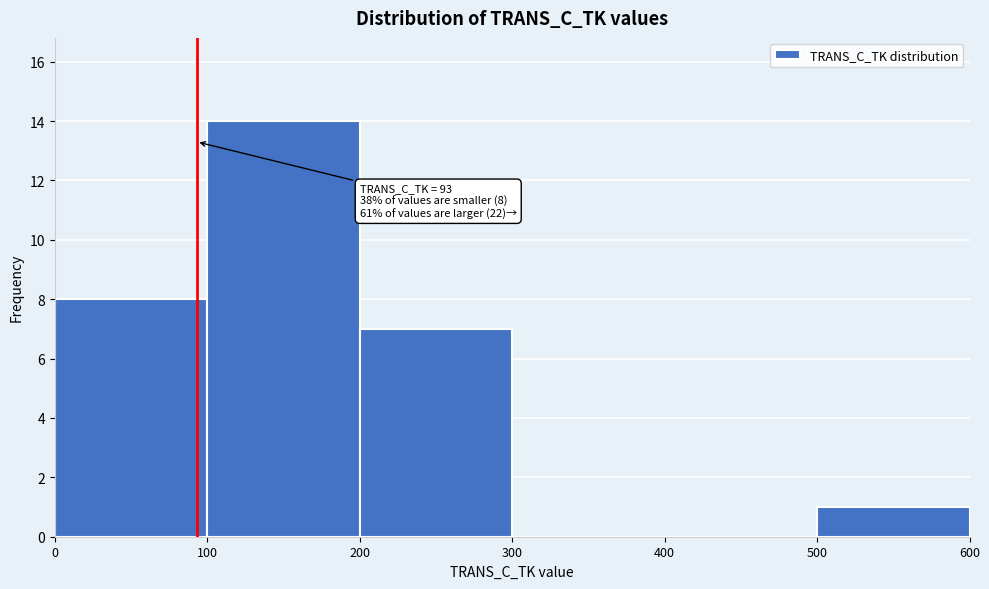

Which range on the x-axis has the tallest bar?

100 to 200